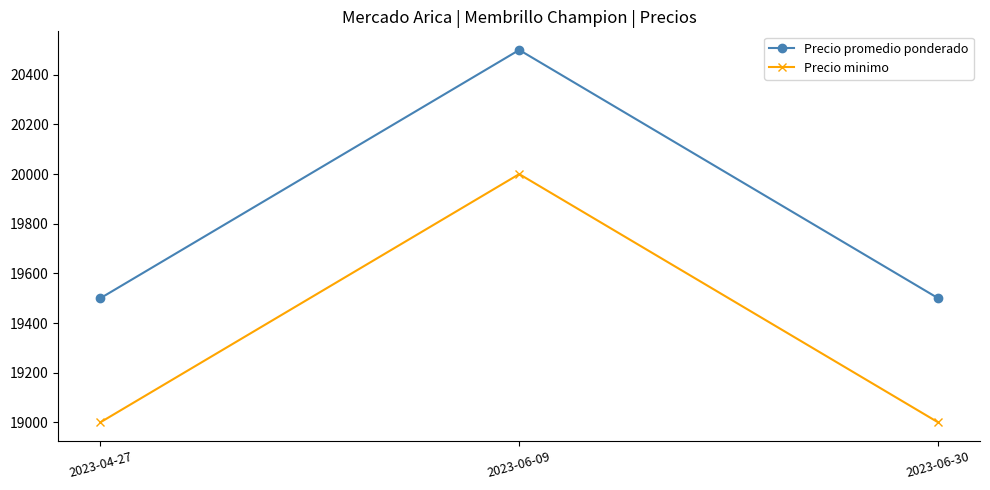

At 2023-06-30, list the series in order from largest to smallest.

Precio promedio ponderado, Precio minimo